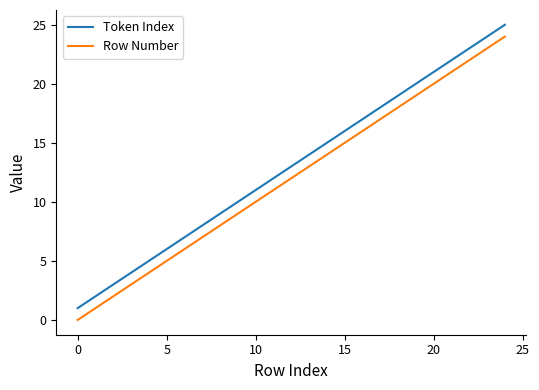

True or false: Token Index and Row Number intersect in this chart.

False